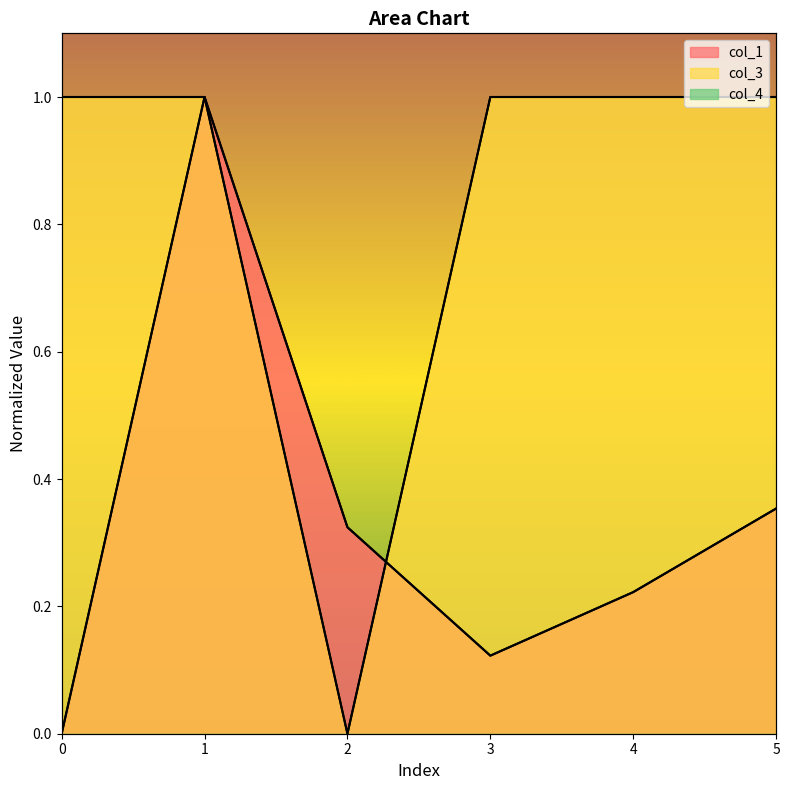

How many lines are shown in the chart?

2